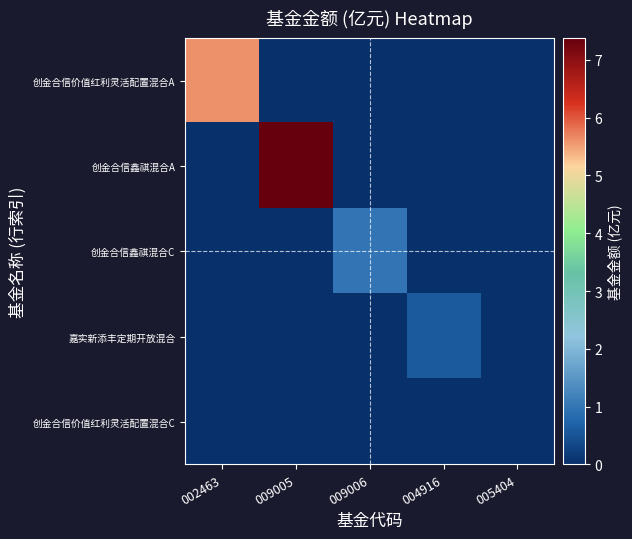

Reading left to right, list all the values displayed in this chart.

创金合信价值红利灵活配置混合A: 002463=5.6	009005=0.0	009006=0.0	004916=0.0	005404=0.0
创金合信鑫祺混合A: 002463=0.0	009005=7.4	009006=0.0	004916=0.0	005404=0.0
创金合信鑫祺混合C: 002463=0.0	009005=0.0	009006=1.0	004916=0.0	005404=0.0
嘉实新添丰定期开放混合: 002463=0.0	009005=0.0	009006=0.0	004916=0.6	005404=0.0
创金合信价值红利灵活配置混合C: 002463=0.0	009005=0.0	009006=0.0	004916=0.0	005404=0.0